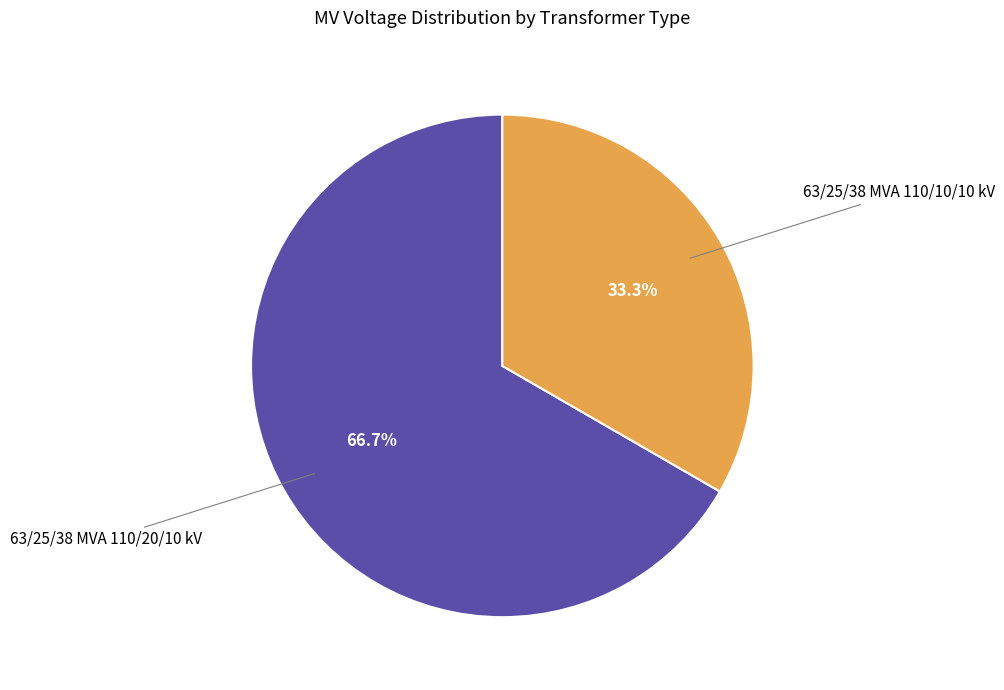

Does any single category account for the majority?

Yes